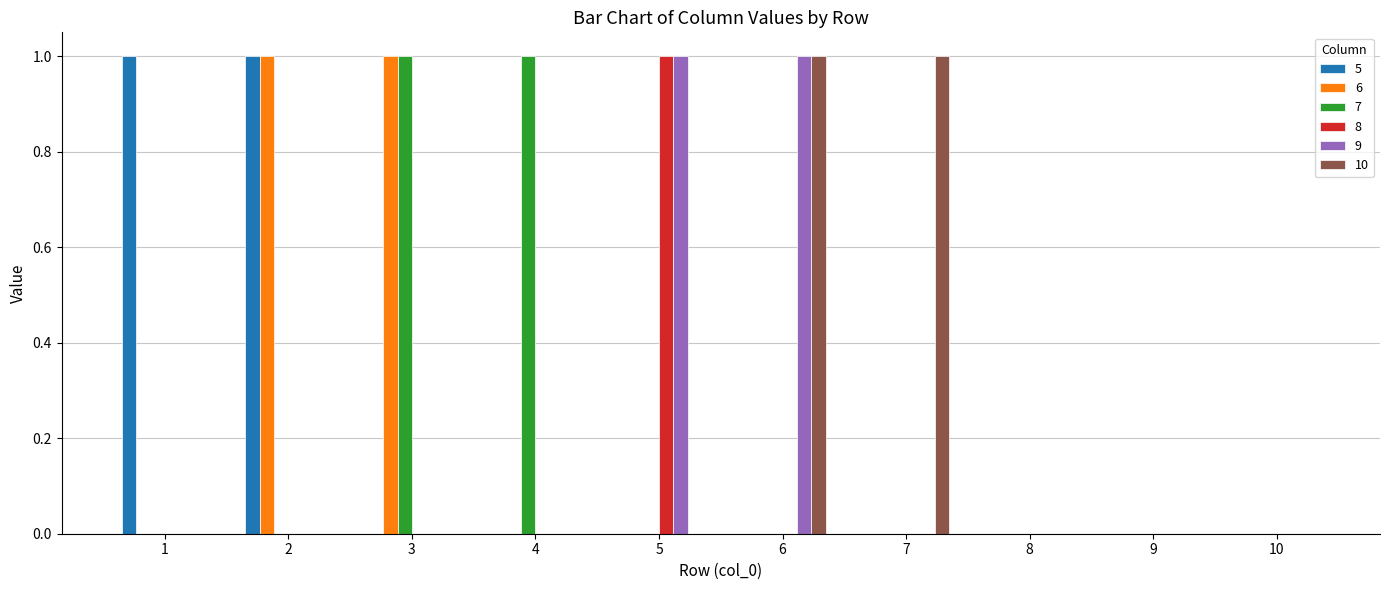

The 10 series shows 2 at 6. True or false?

False